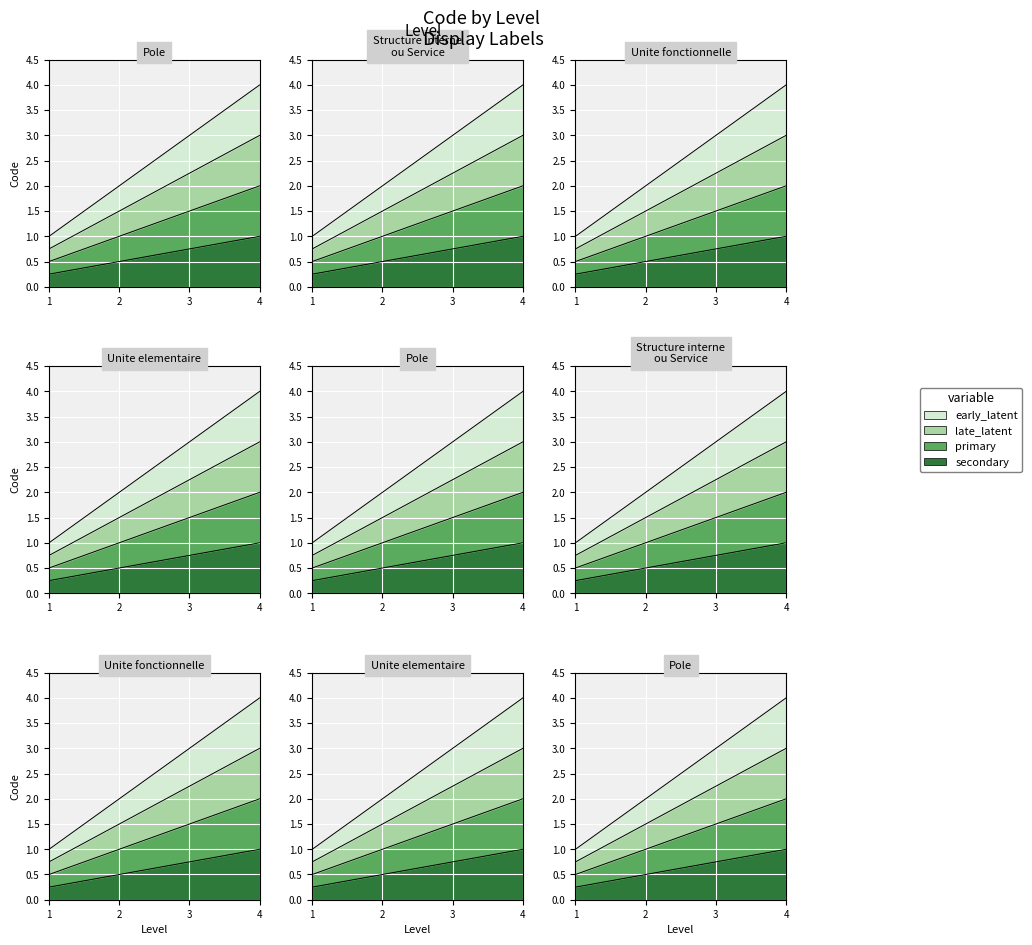

What is the total value across all series at 1?

2.5